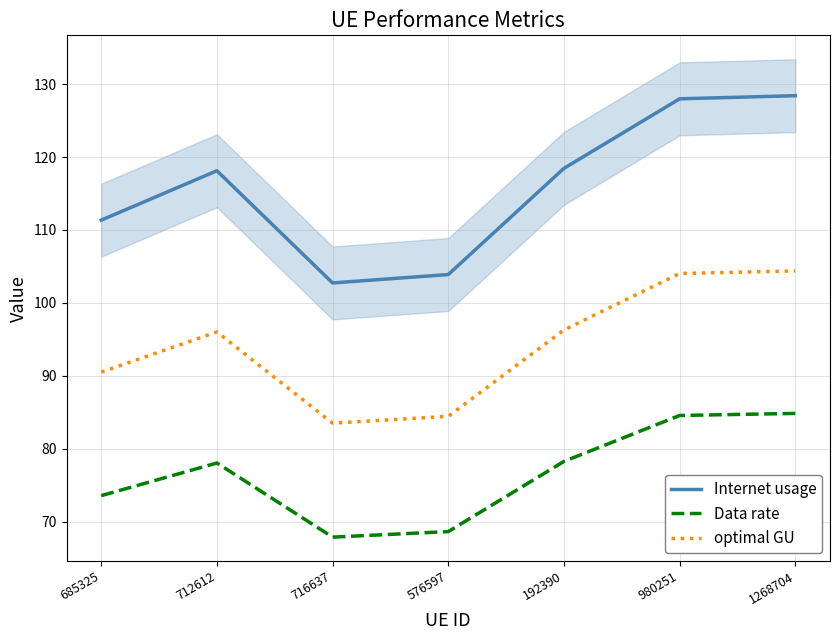

Does the chart have visible grid lines?

Yes